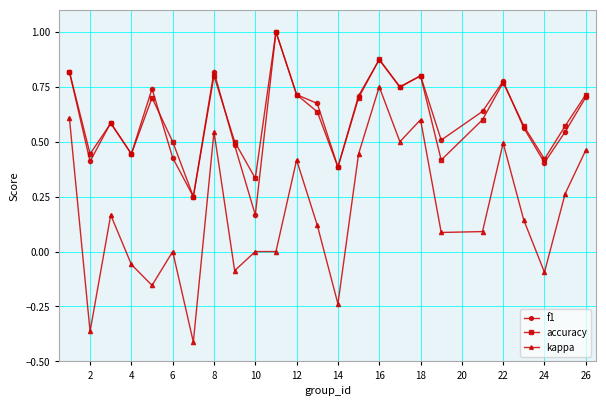

What is the highest value of the f1 series?

1.0